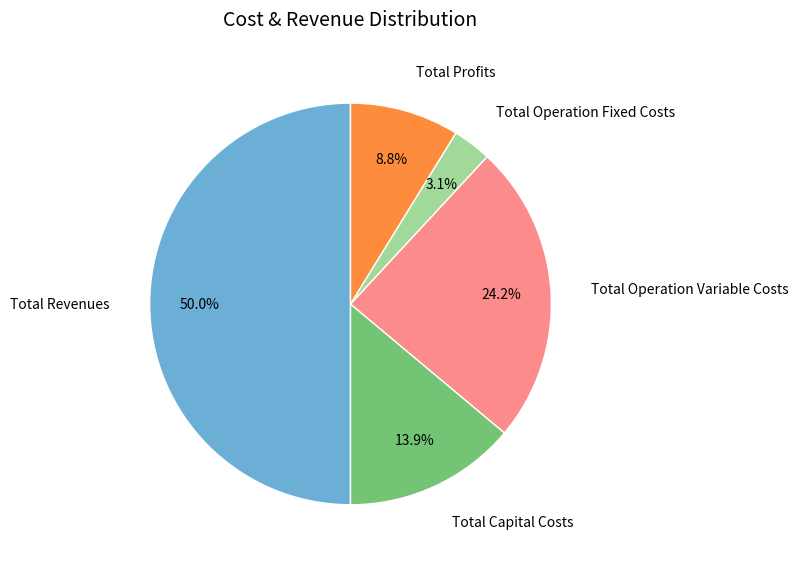

What percentage is the Total Capital Costs slice, to the nearest percent?

14%